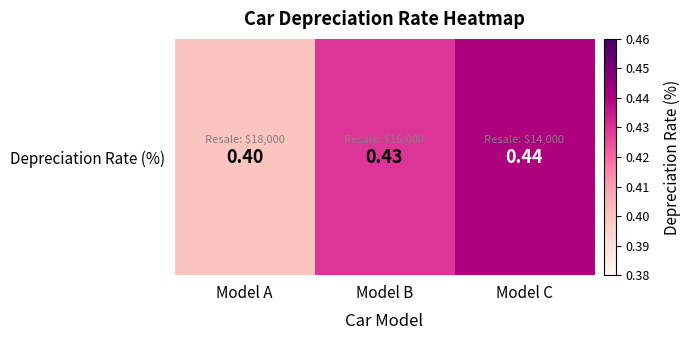

Read the value at Model A.

0.4